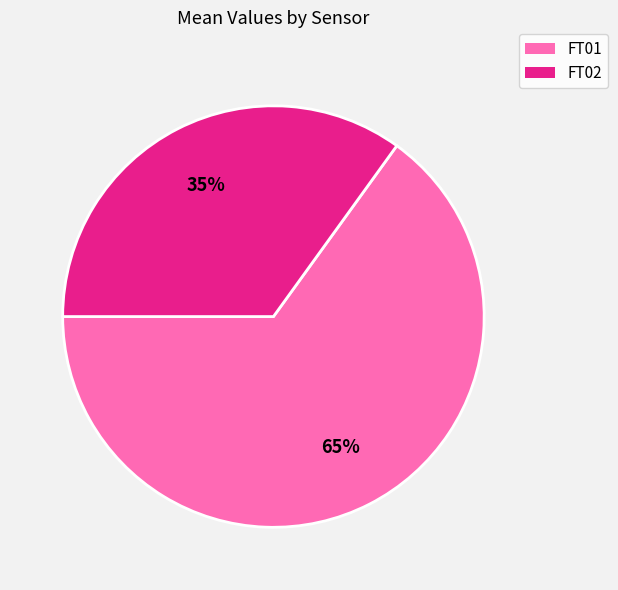

To the nearest percent, what is the difference between the largest and smallest slice percentages?

30%